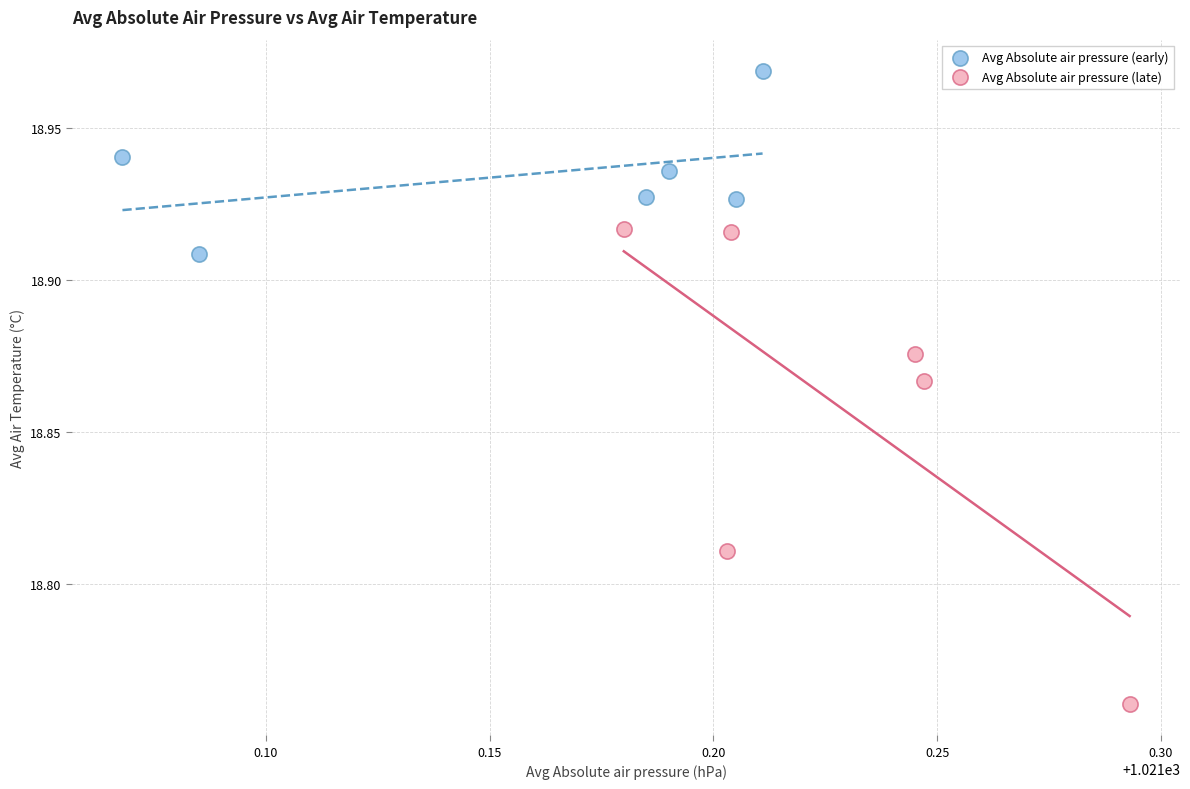

What are all the series names shown in the legend?

Avg Absolute air pressure (early), Avg Absolute air pressure (late)